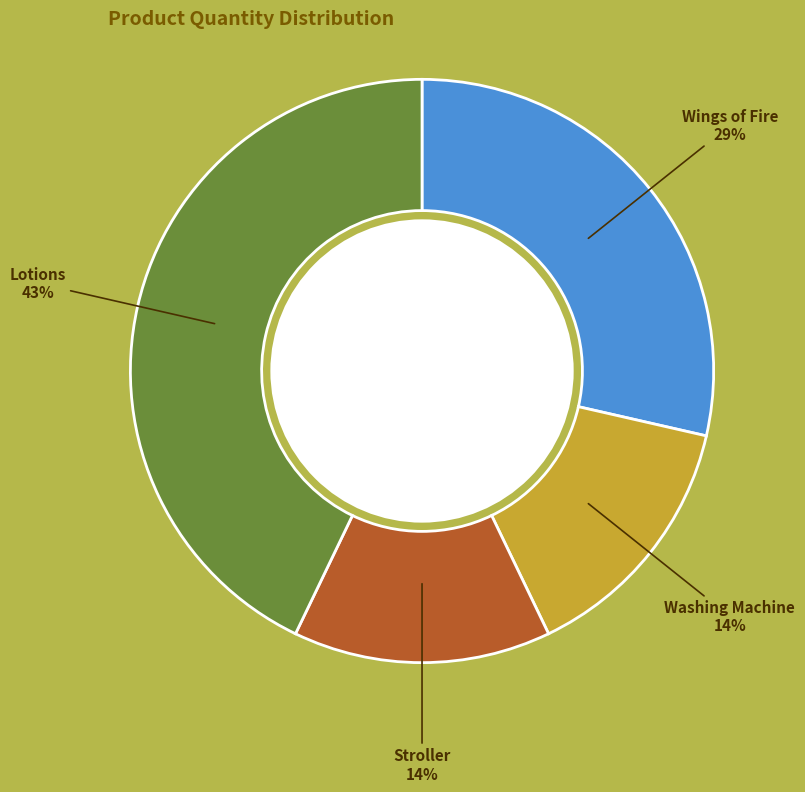

Is there a majority slice in this chart?

No